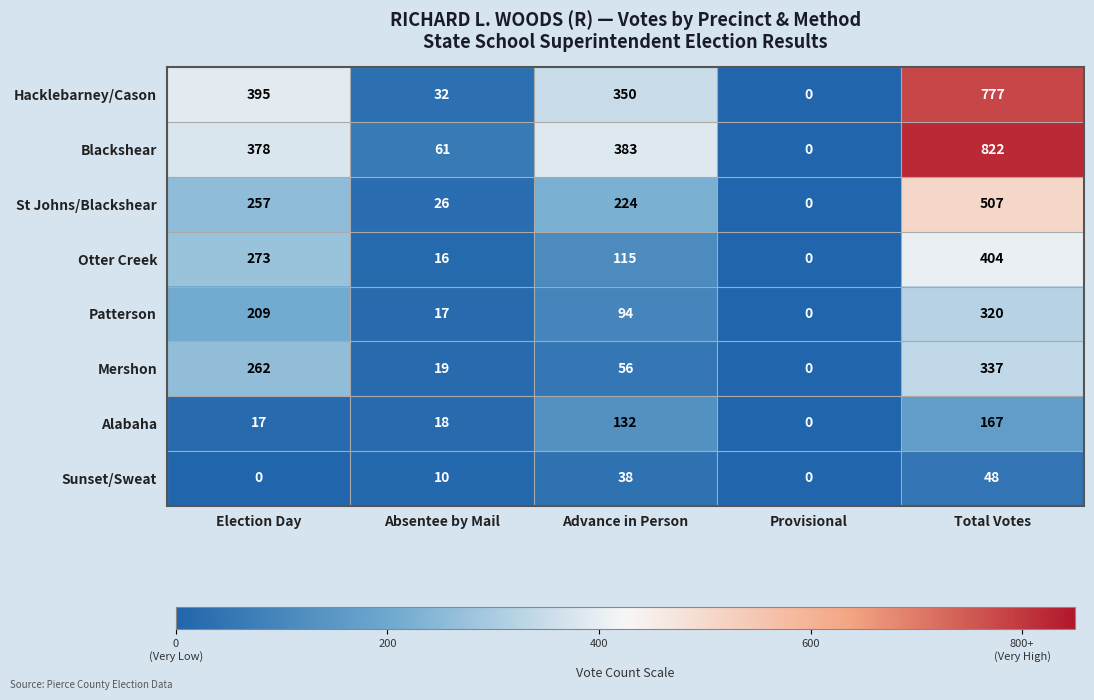

Rank the series at Election Day from highest to lowest value.

Hacklebarney/Cason, Blackshear, Otter Creek, Mershon, St Johns/Blackshear, Patterson, Alabaha, Sunset/Sweat